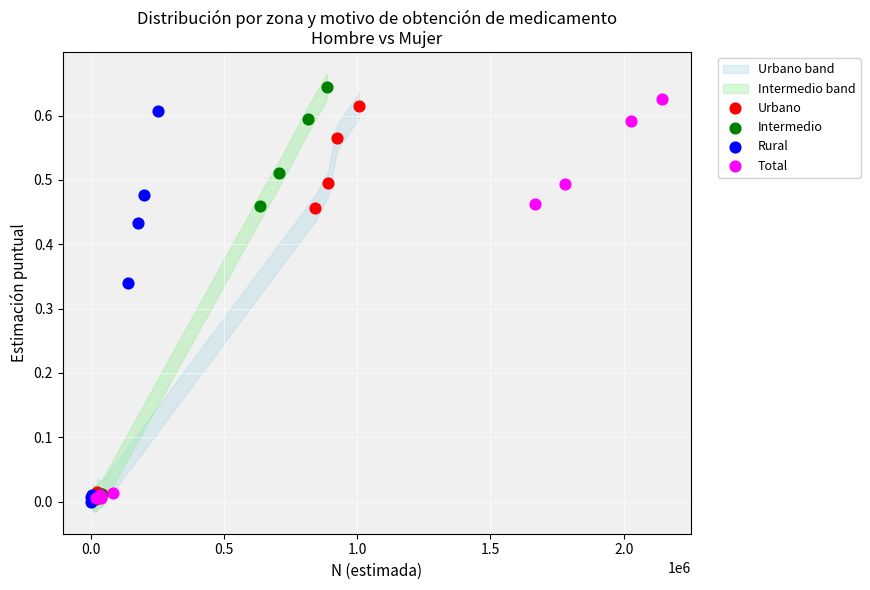

Which series has the widest spread of Y values?

Intermedio